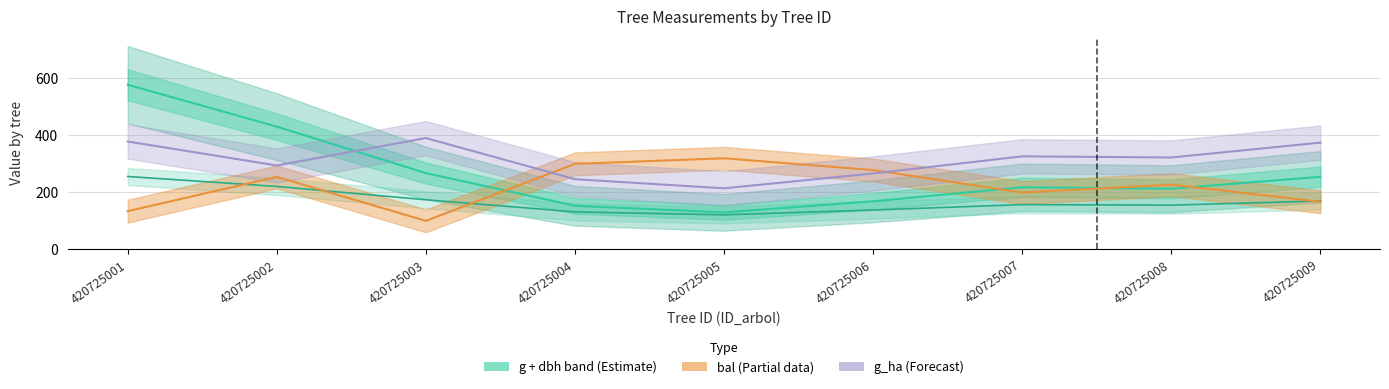

Which series has the largest range (max minus min)?

g (basal area)